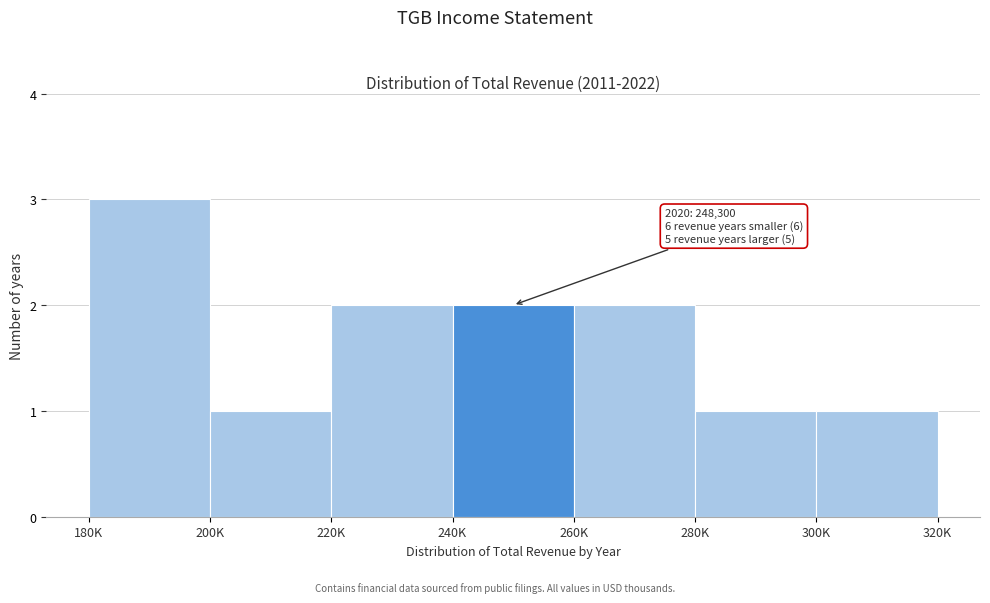

Reading left to right, transcribe all the data shown in this chart.

180K=3	200K=1	220K=2	240K=2	260K=2	280K=1	300K=1